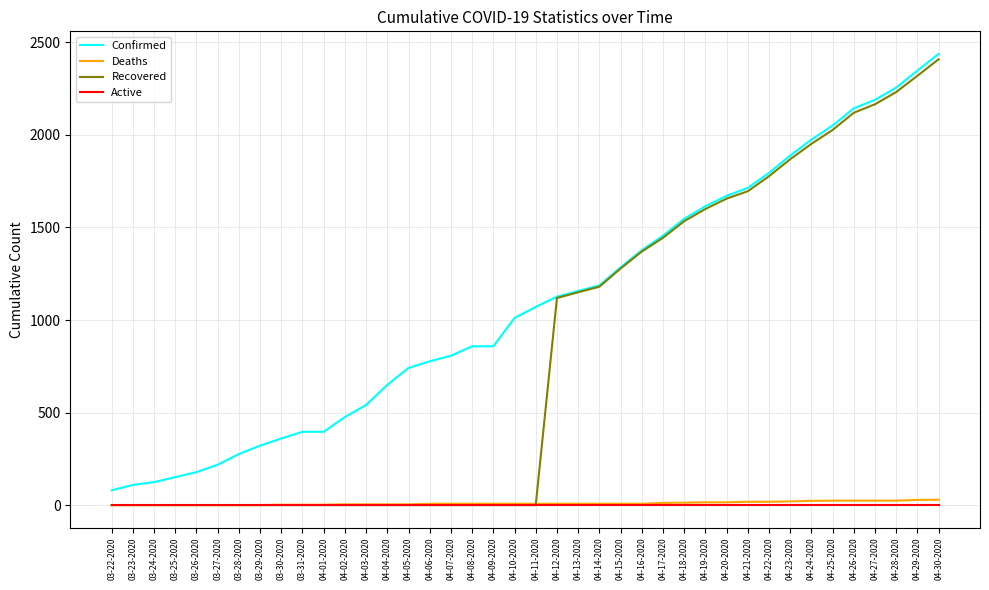

What is the maximum value shown in the chart?

2438